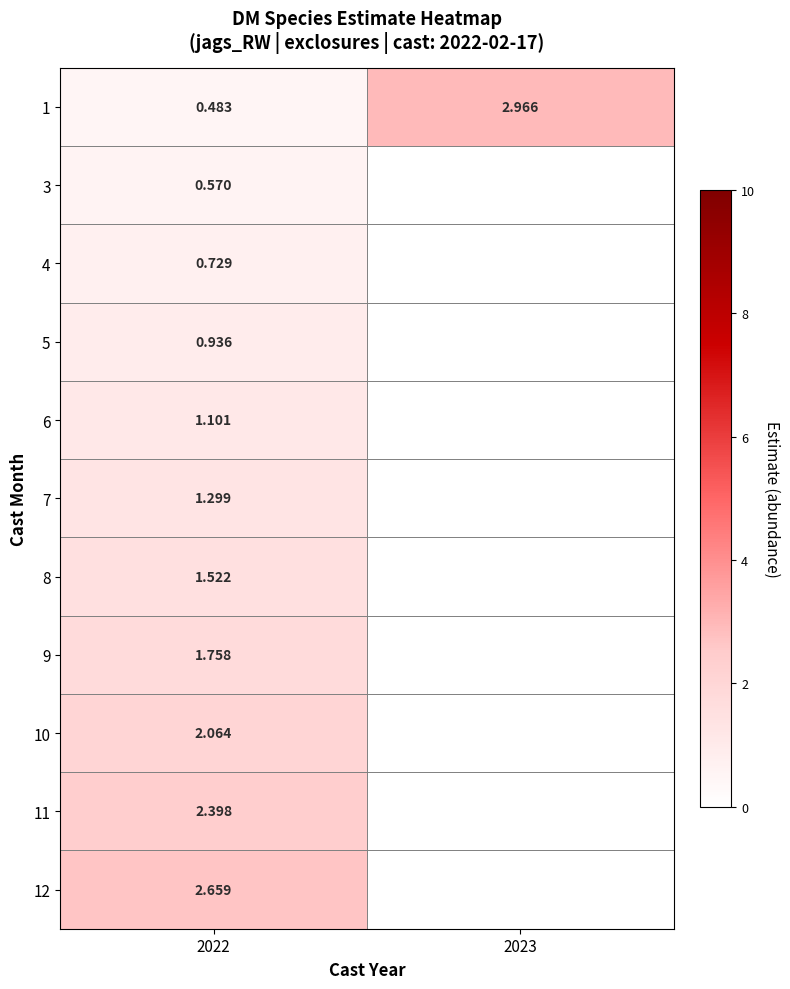

Is the value of 4 at 2022 greater than the value of 3 at 2022?

Yes